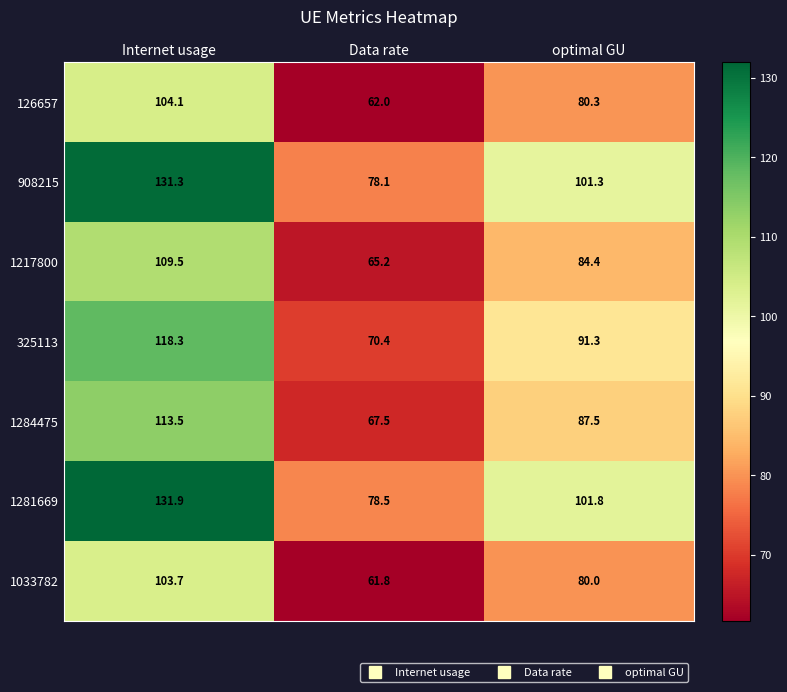

What is the difference between the highest and lowest values at Internet usage?

28.2